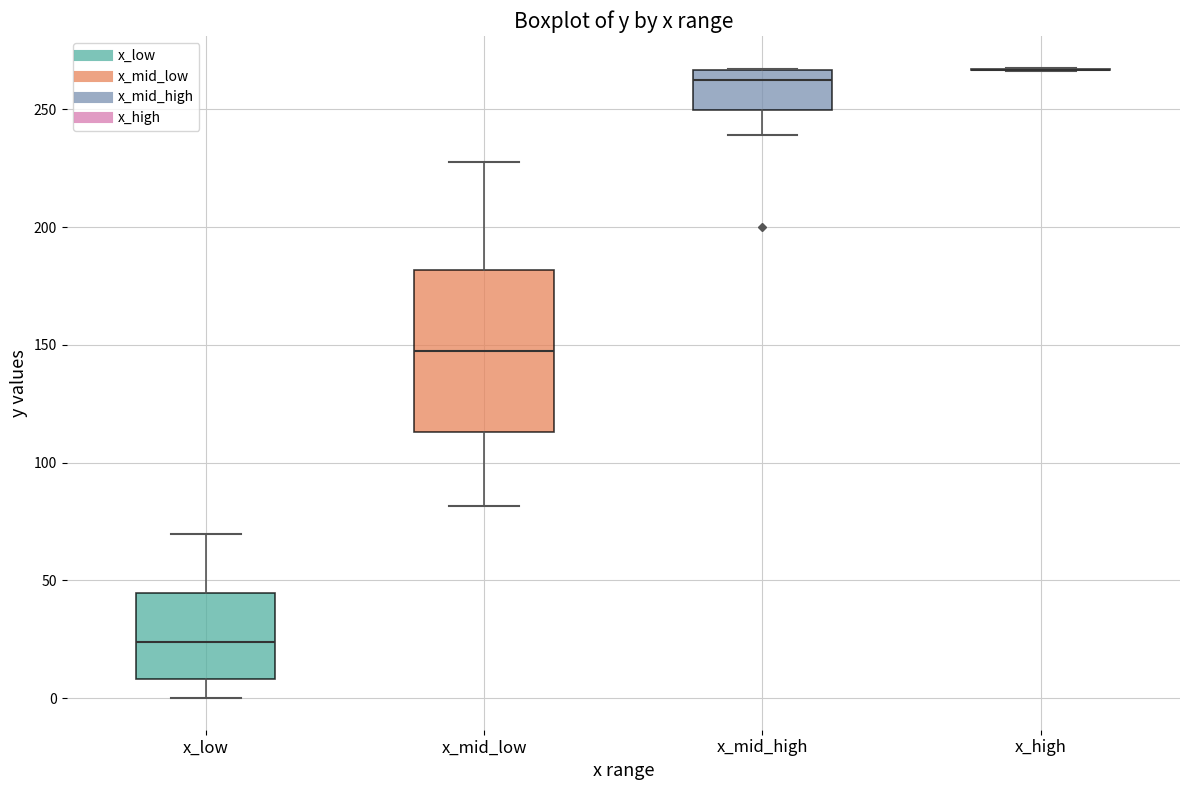

Reading left to right, transcribe this box plot: for each box, give where its median line is, the range the box spans, and where its two whiskers end, as read against the y-axis. The values are not printed on the chart, so give them approximately, as read against the axis.

x_low: median 25, box 10 to 45, whiskers 0 to 70
x_mid_low: median 145, box 115 to 180, whiskers 80 to 230
x_mid_high: median 265 (just below the box's upper edge), box 250 to 265, whiskers 240 to 265
x_high: box collapsed to a line at 265, whiskers 265 to 270